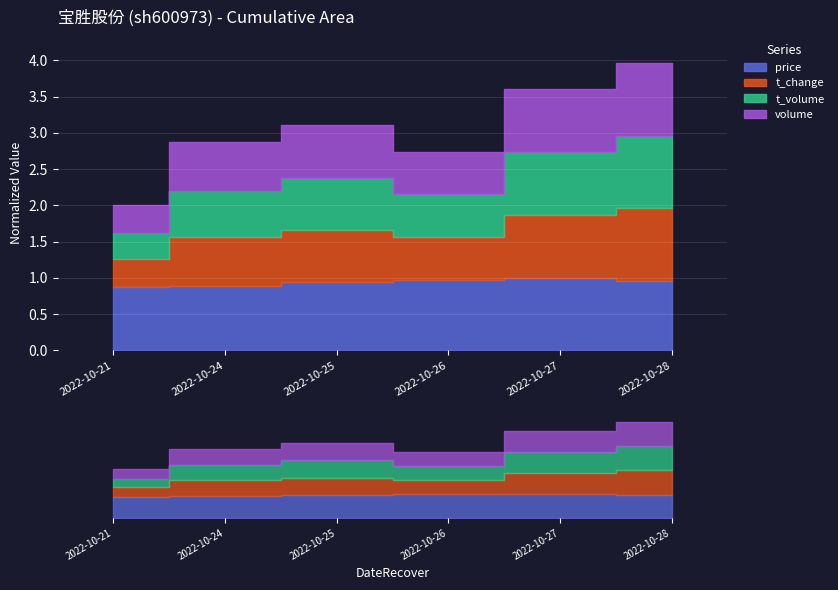

What is the sum of all volume values?

4.2